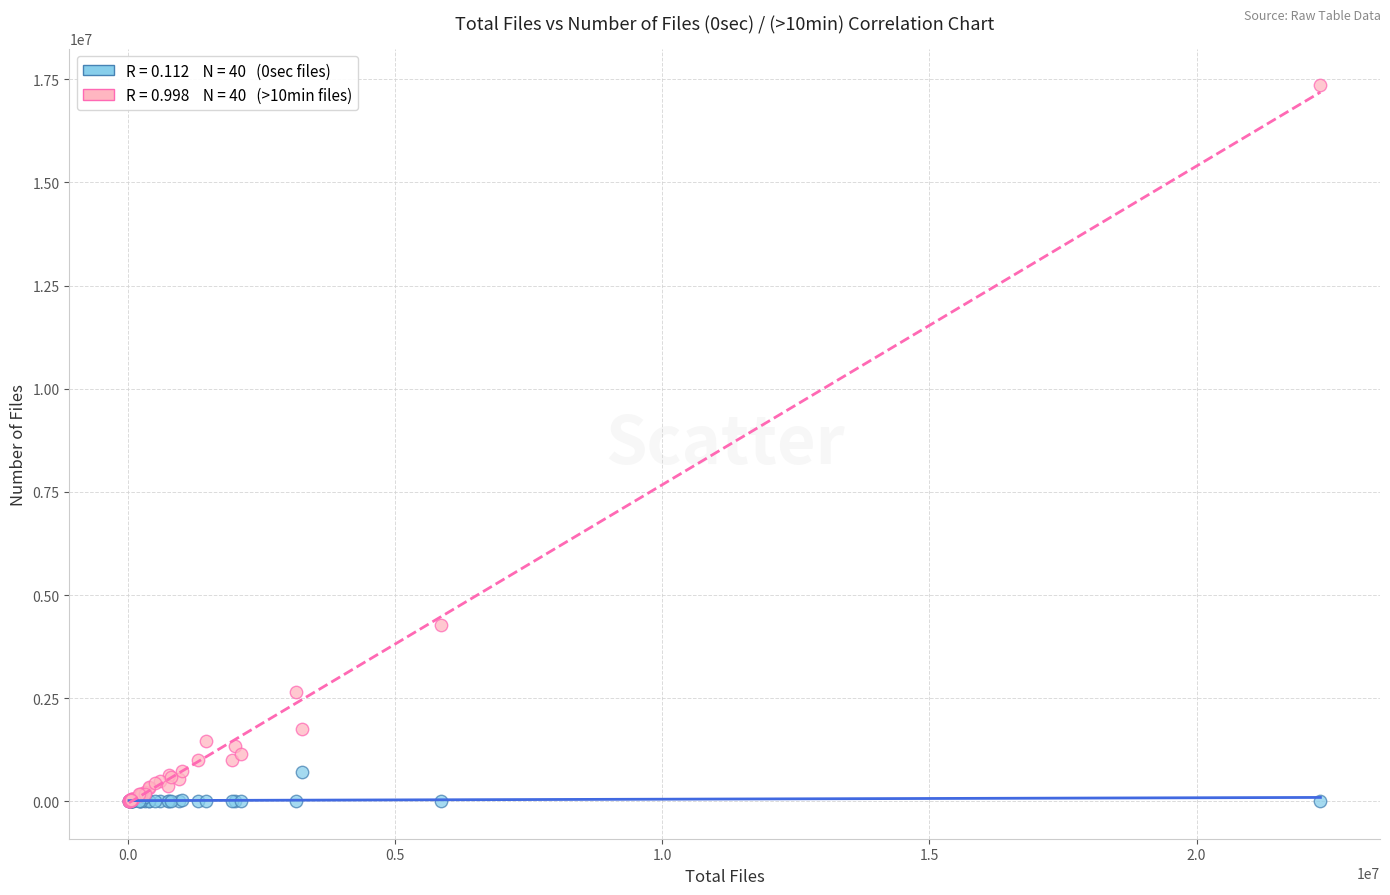

Across all series, what Y value is closest to 8684332?

4272588